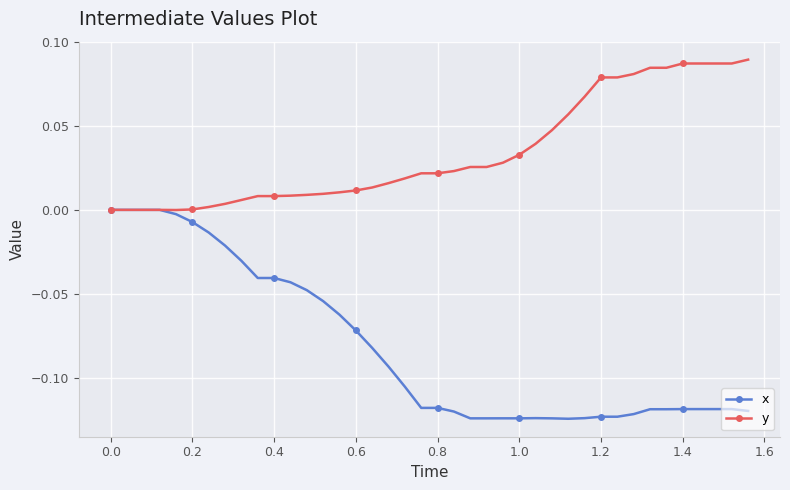

Which series has the widest spread of values?

x